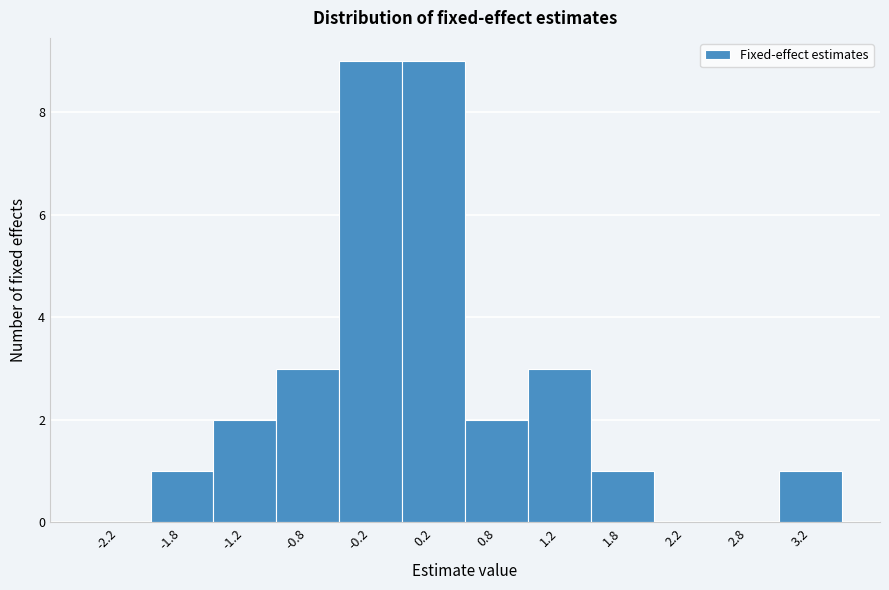

Reading left to right, transcribe this chart: for each bar, give the range it covers on the x-axis and its height. The values are not printed on the chart, so give them approximately, as read against the axis.

-2.5 to -2.0: 0
-2.0 to -1.5: 1
-1.5 to -1.0: 2
-1.0 to -0.5: 3
-0.5 to 0.0: 9
0.0 to 0.5: 9
0.5 to 1.0: 2
1.0 to 1.5: 3
1.5 to 2.0: 1
2.0 to 2.5: 0
2.5 to 3.0: 0
3.0 to 3.5: 1